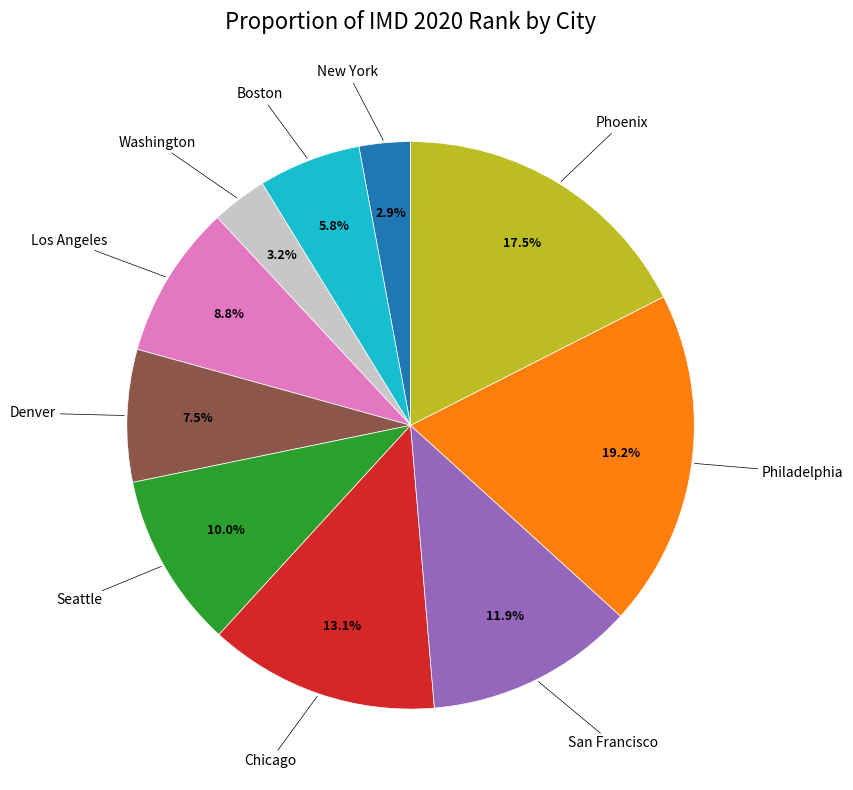

Does any single category account for the majority?

No